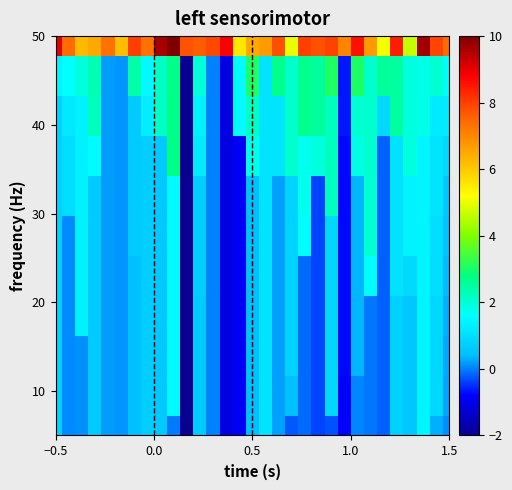

How many categories are shown in the chart?

31